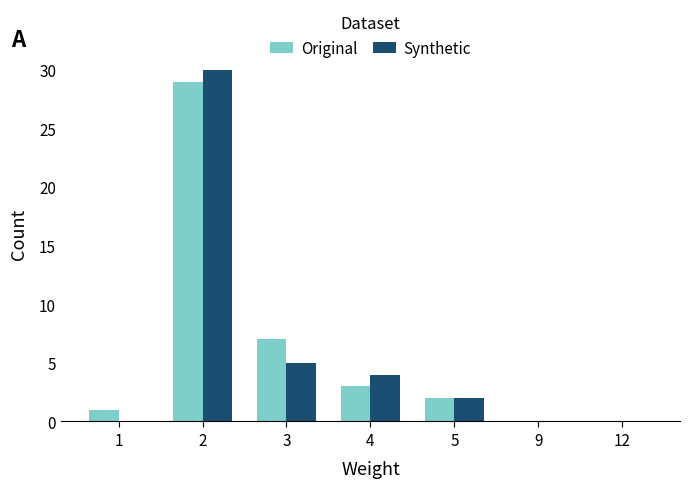

What is the greatest value displayed?

30